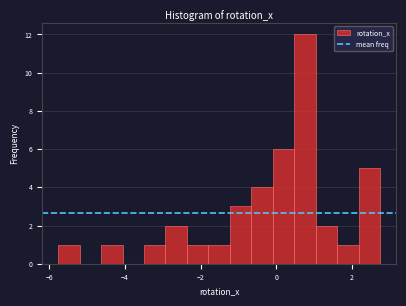

Around what value on the x-axis is the tallest bar? Give the approximate position of its centre, as read against the axis.

0.8